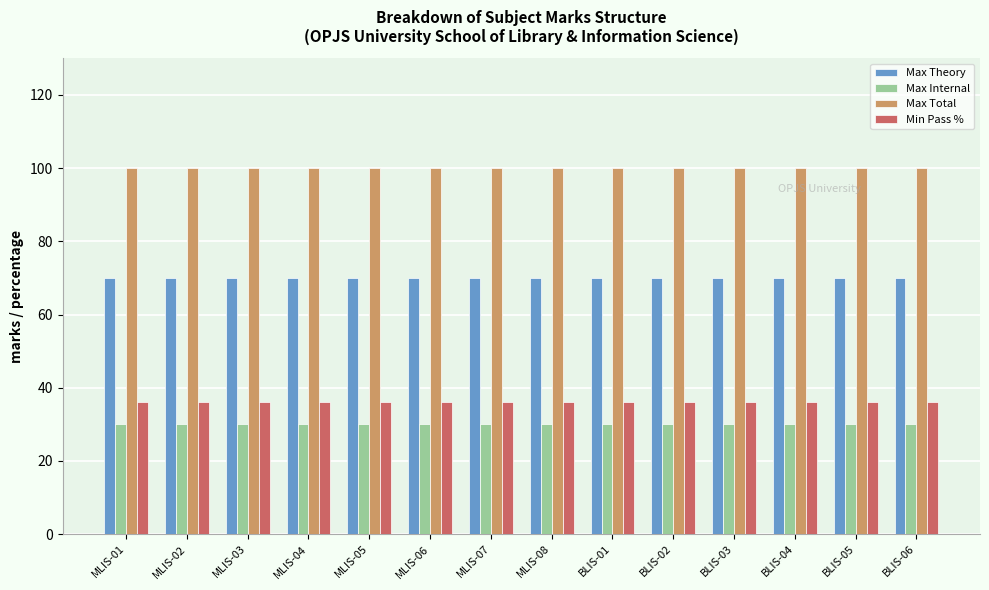

What are all the series names shown in the legend?

Max Theory, Max Internal, Max Total, Min Pass %